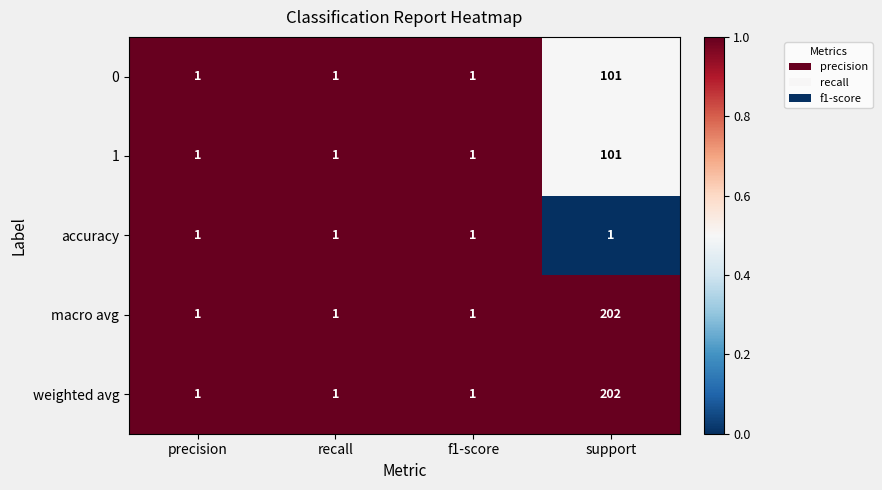

The 0 series shows 56 at support. True or false?

False